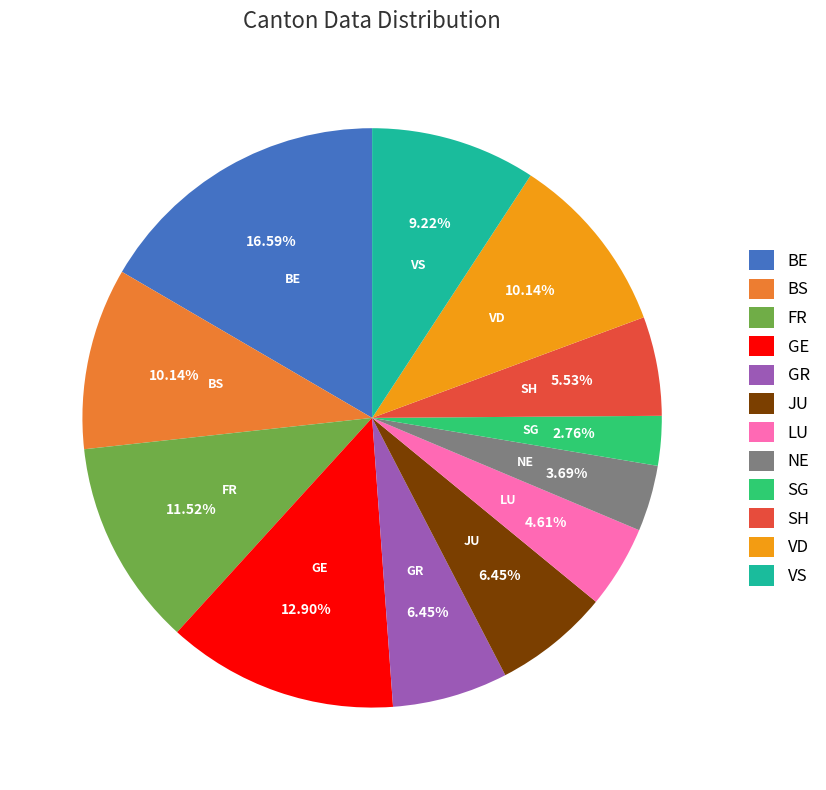

Does any single category account for the majority?

No